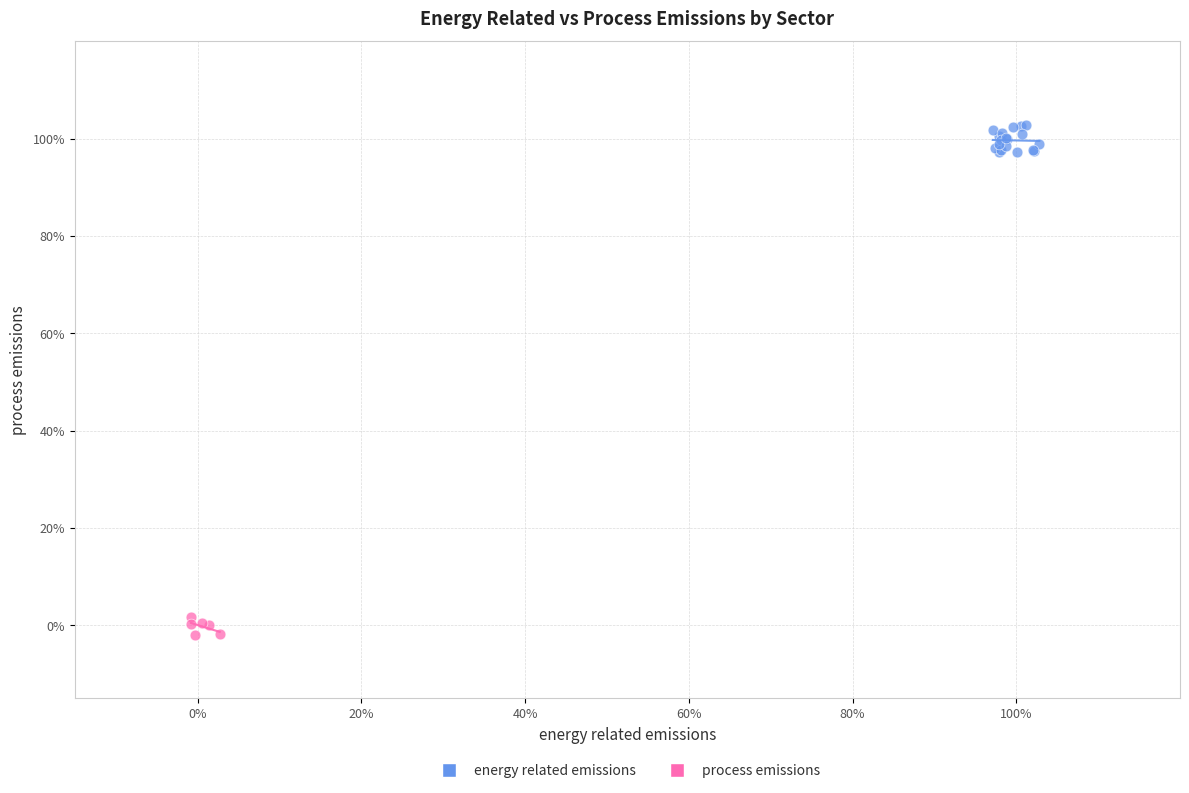

Which series contains the highest Y value?

energy related emissions